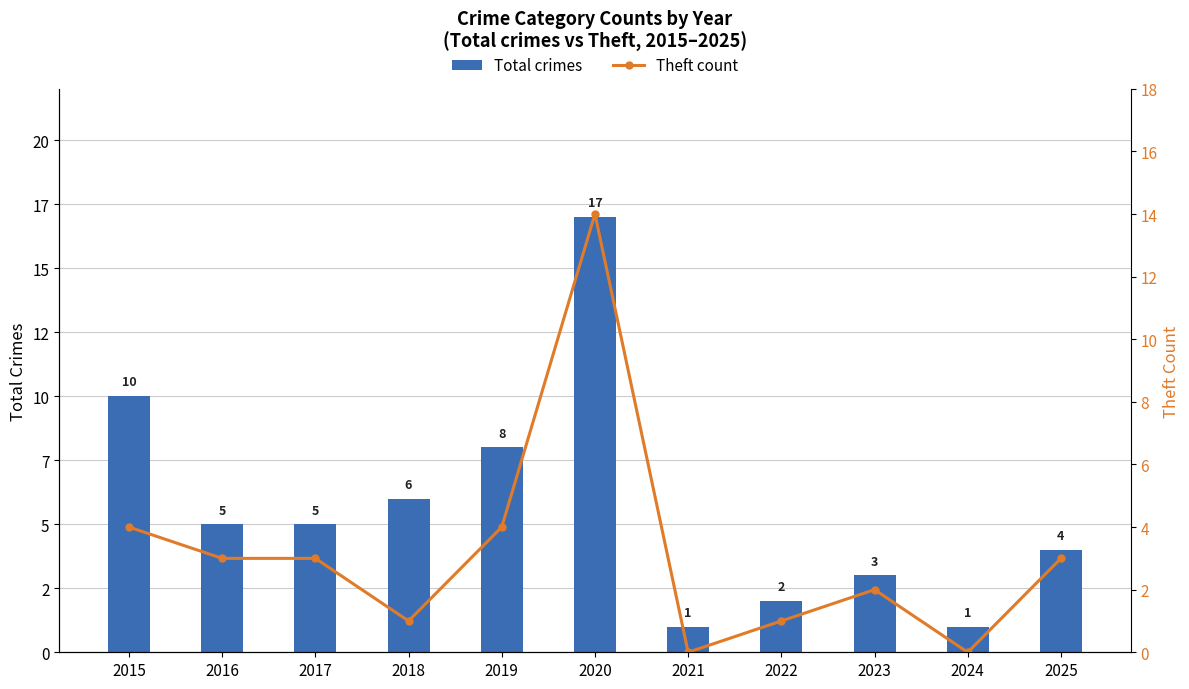

Between 2016 and 2024, which series saw the biggest shift?

Total crimes